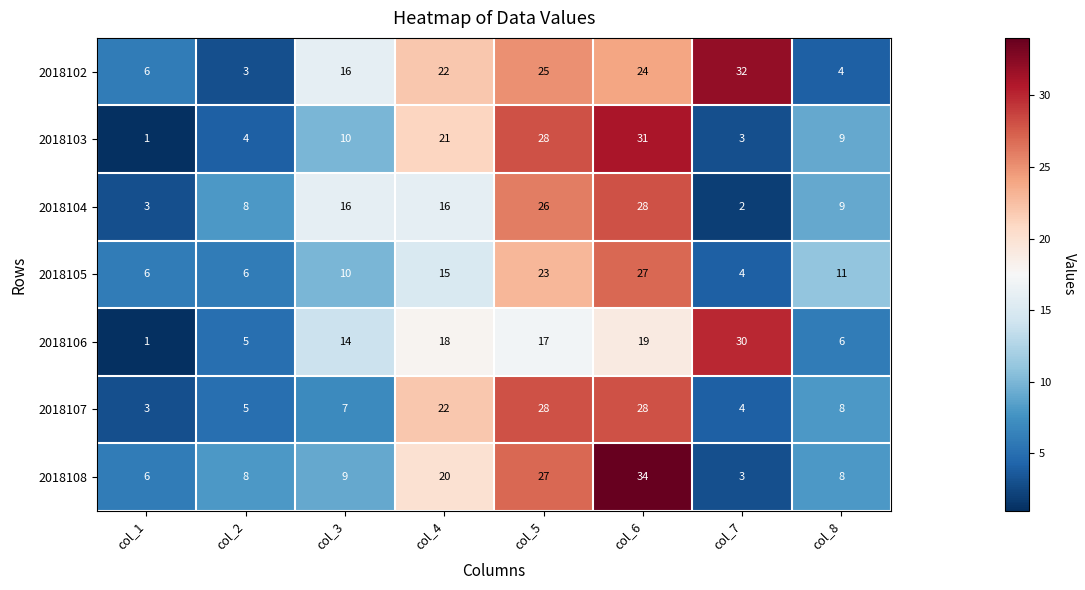

The value of 2018108 at col_4 is 20. True or false?

True